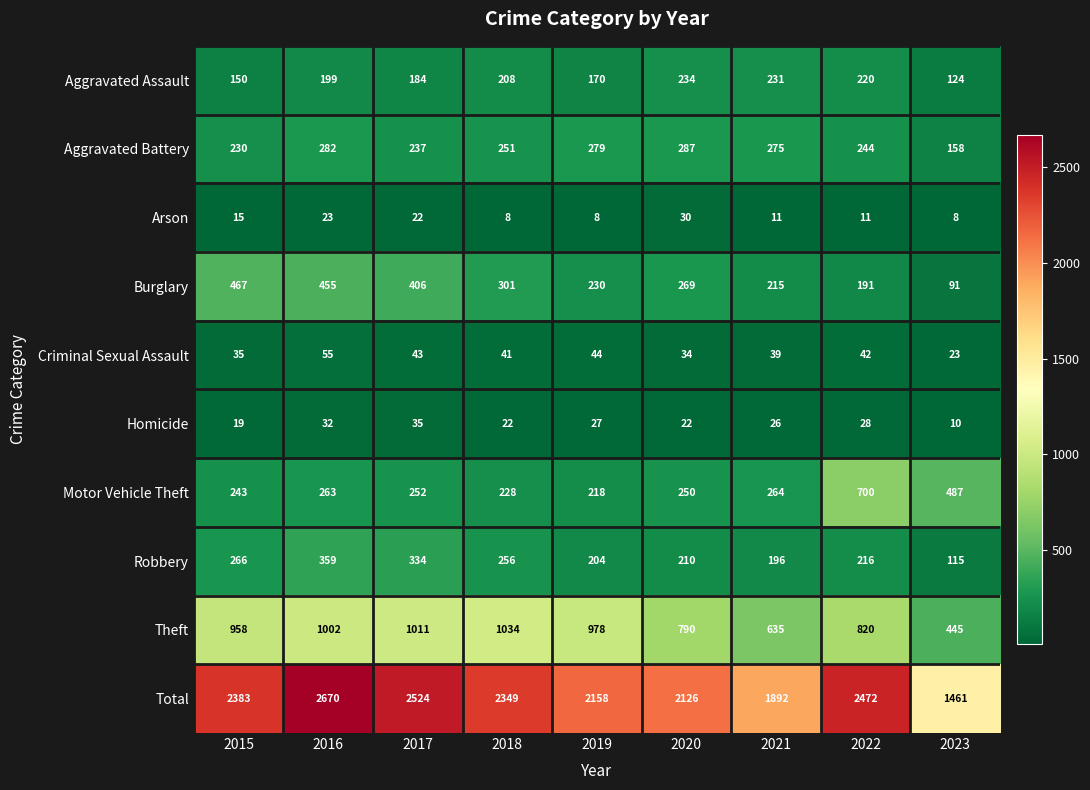

What is the sum of all Theft values?

7673